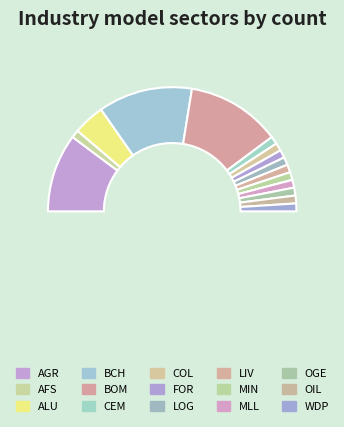

What percentage do LIV and ALU together represent?

10.2%